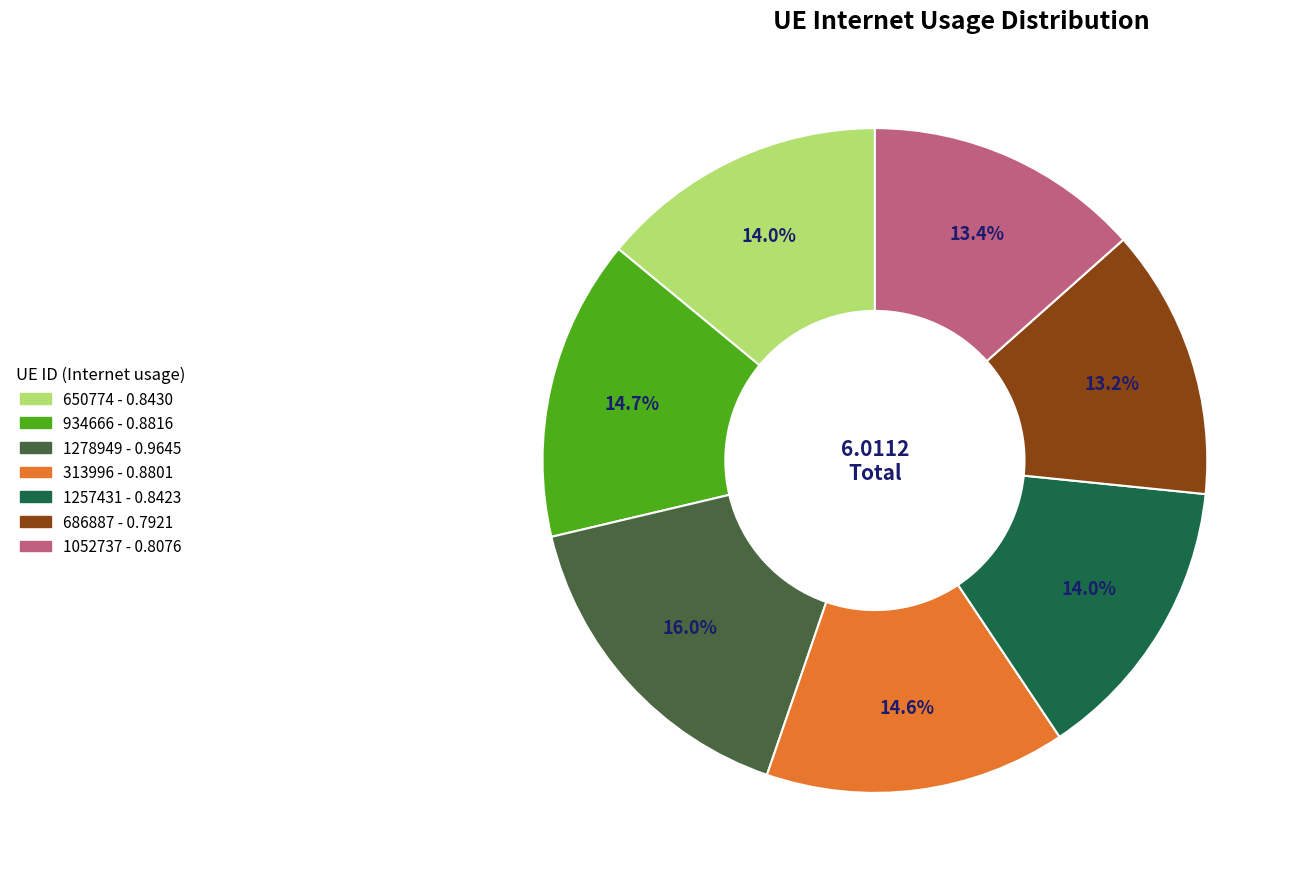

How many slices are in this pie chart?

7